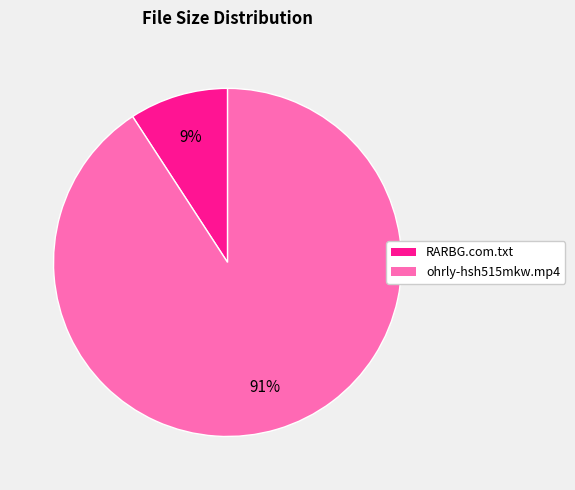

Is it true that ohrly-hsh515mkw.mp4 is 79% of the pie?

False